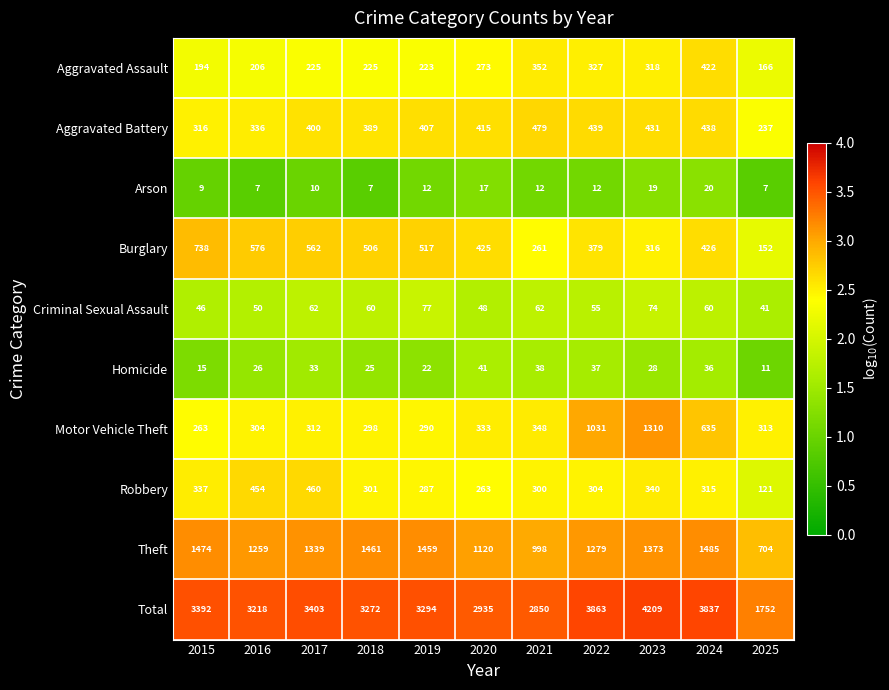

At which label is Motor Vehicle Theft closest to 786?

2024